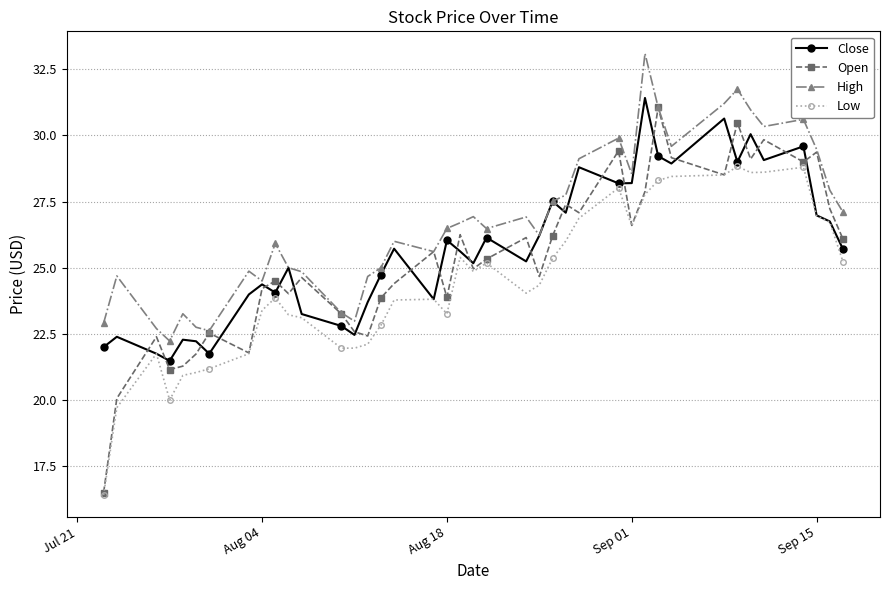

How many lines are shown in the chart?

4